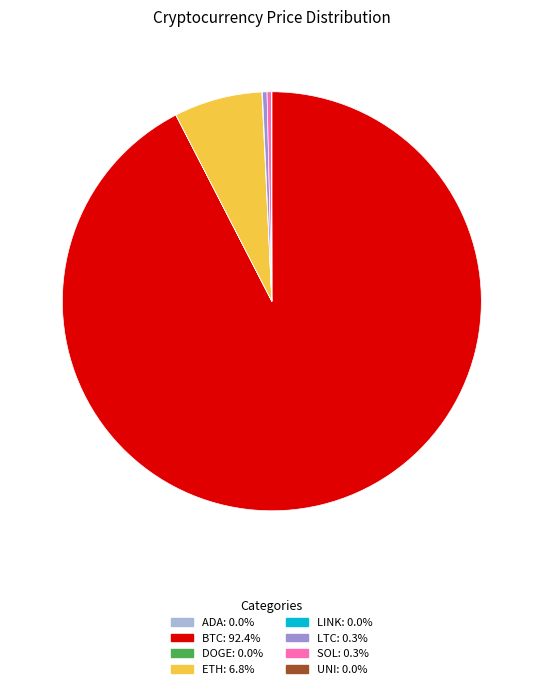

Does any single category account for the majority?

Yes